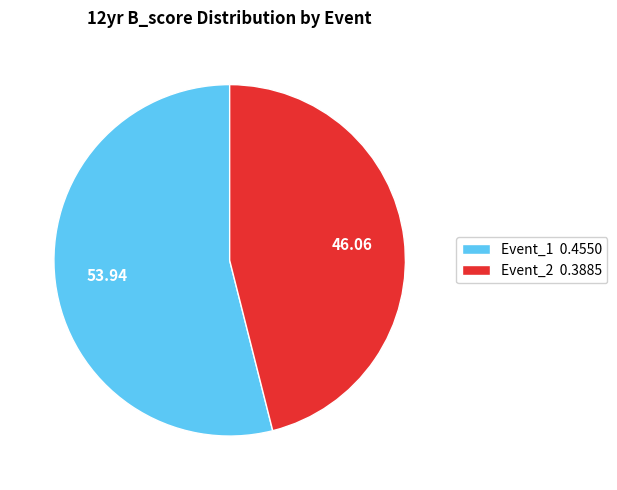

Which slice represents more than half of the pie?

Event_1